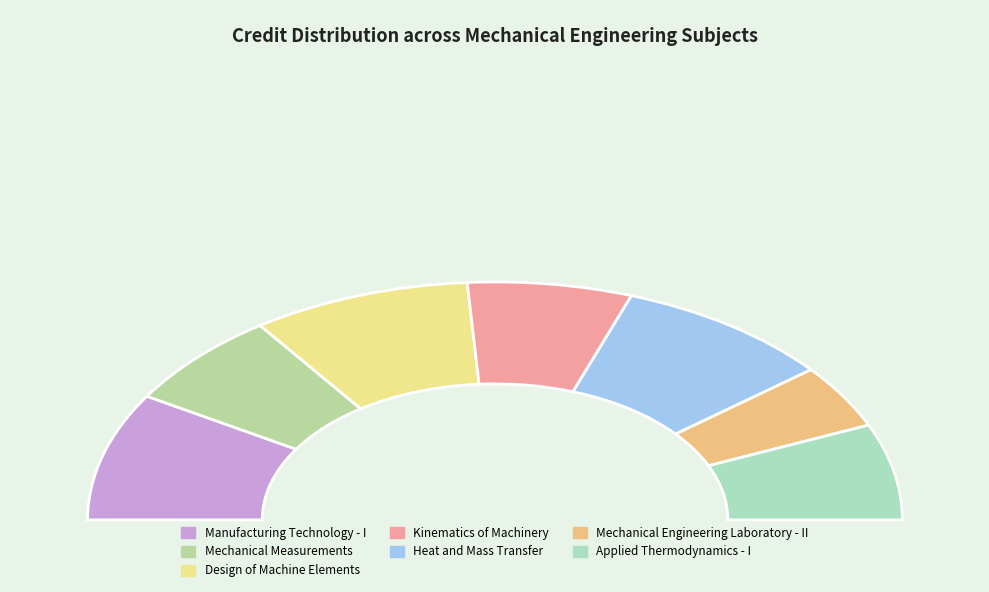

Which has a higher value, Heat and Mass Transfer or Applied Thermodynamics - I?

Heat and Mass Transfer